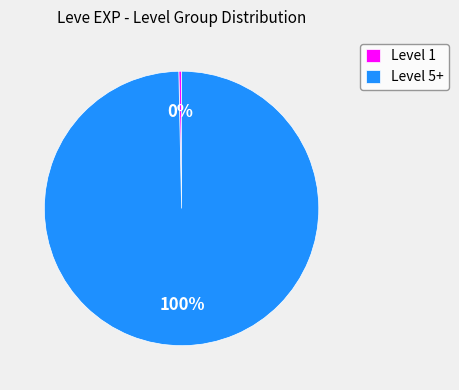

Is there a majority slice in this chart?

Yes